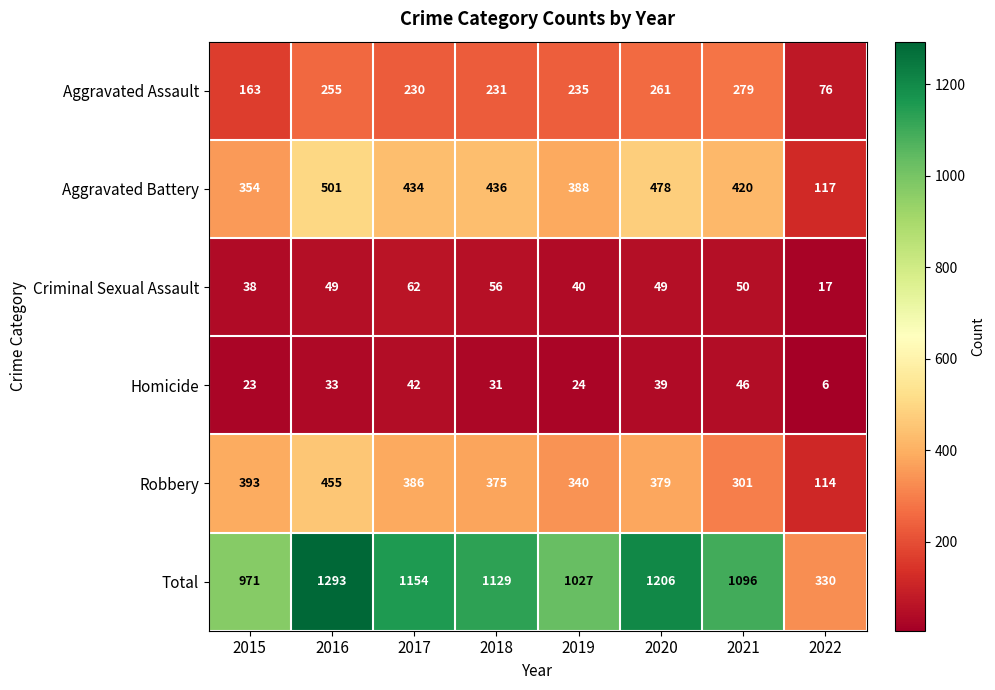

True or false: Total has a value of 597 at 2019.

False